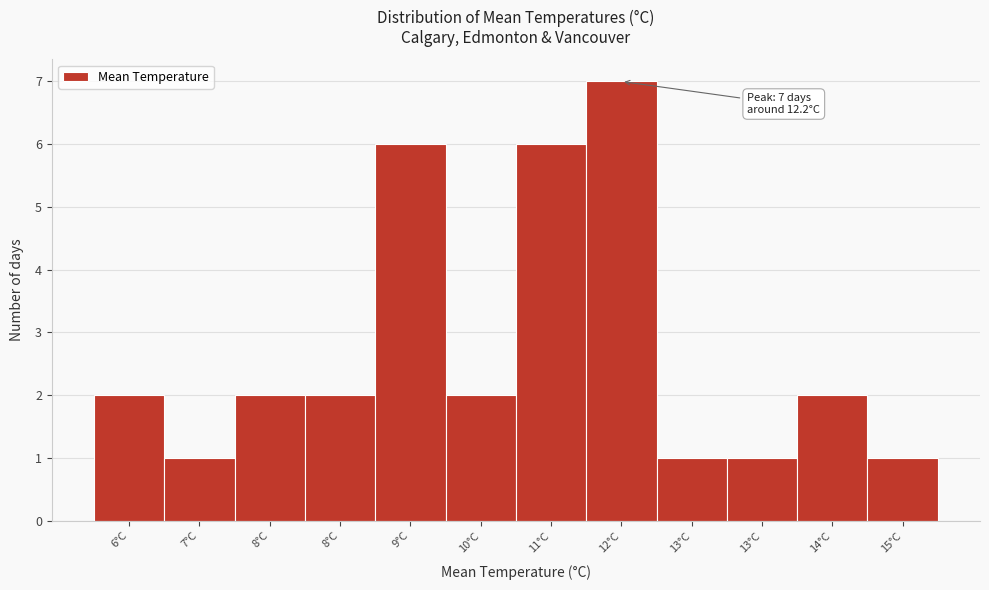

Count the number of categories in the chart.

12